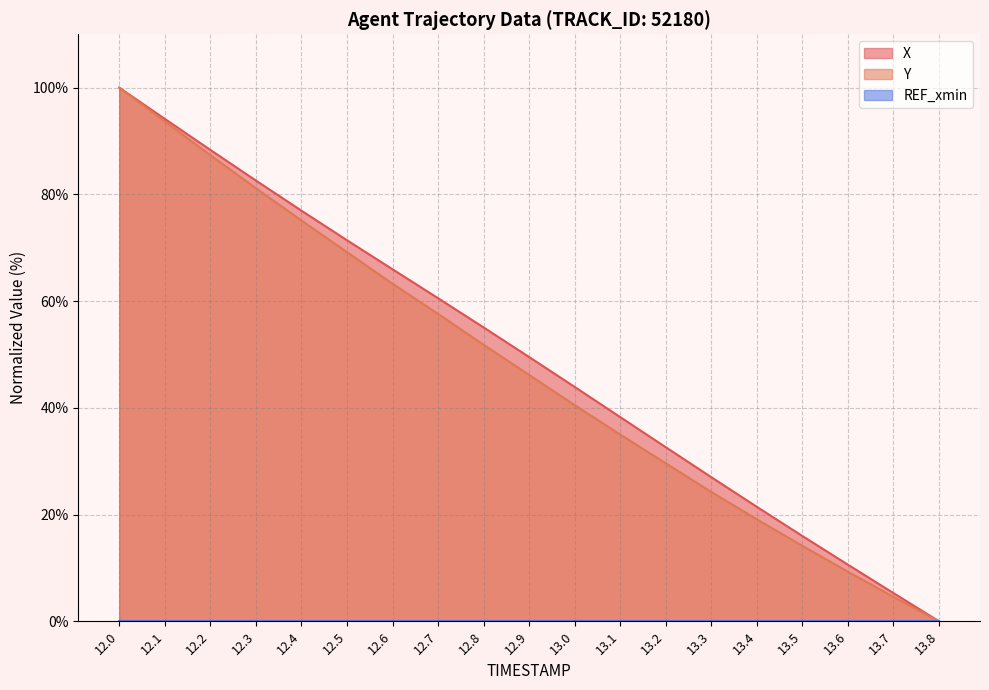

Which series has the largest range (max minus min)?

X